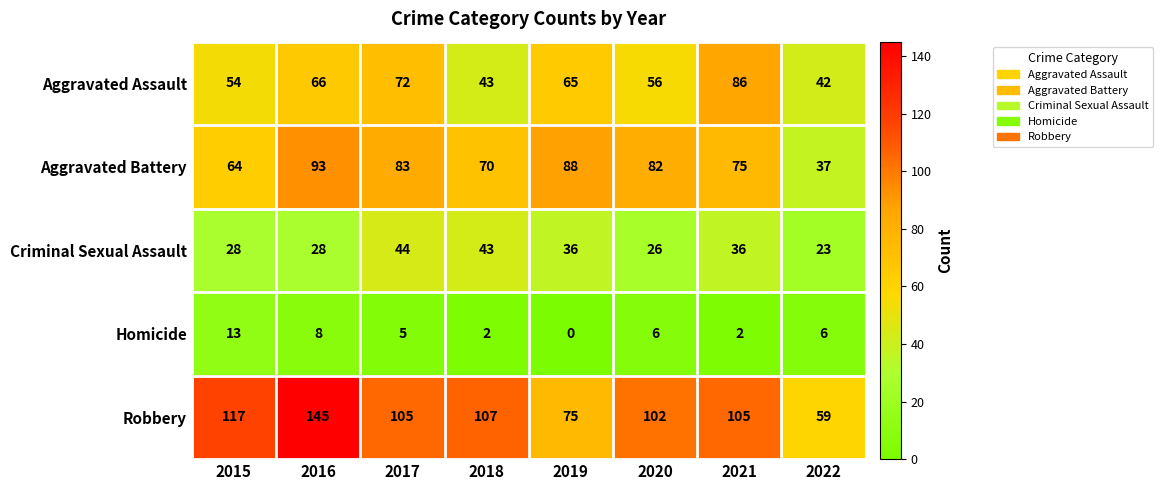

What is the difference between the second highest and minimum values in the Criminal Sexual Assault series?

20